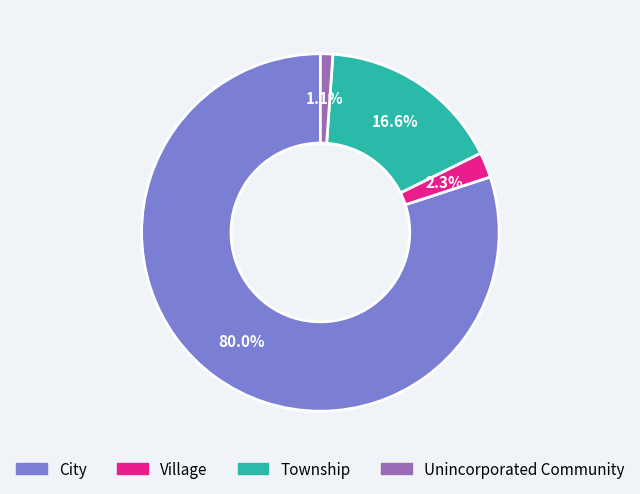

What is the largest slice in the pie chart?

City